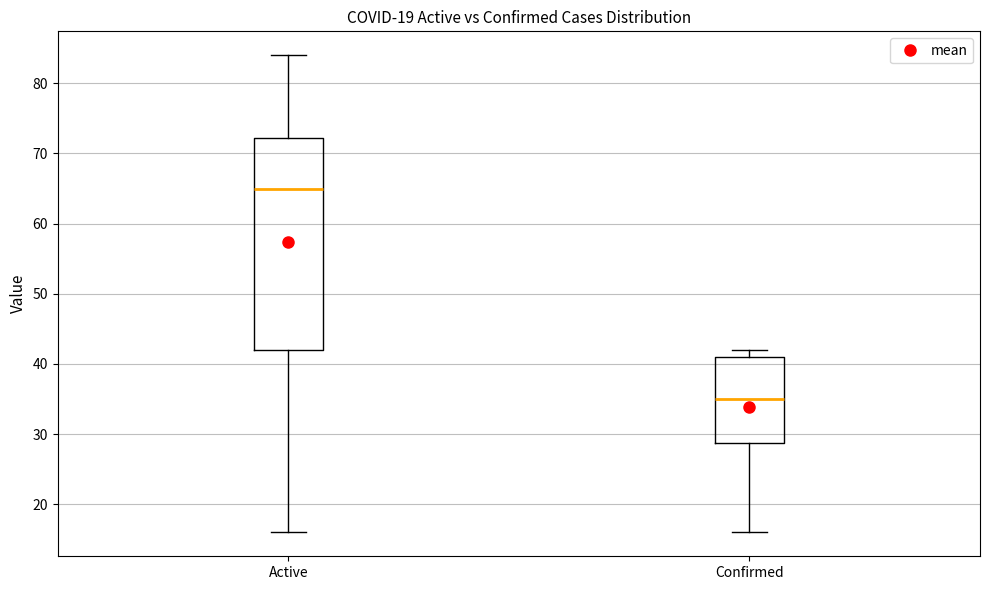

Reading left to right, transcribe this box plot: for each box, give where its median line is, the range the box spans, and where its two whiskers end, as read against the y-axis. The values are not printed on the chart, so give them approximately, as read against the axis.

Active: median 65, box 42 to 72, whiskers 16 to 84
Confirmed: median 35, box 29 to 41, whiskers 16 to 42